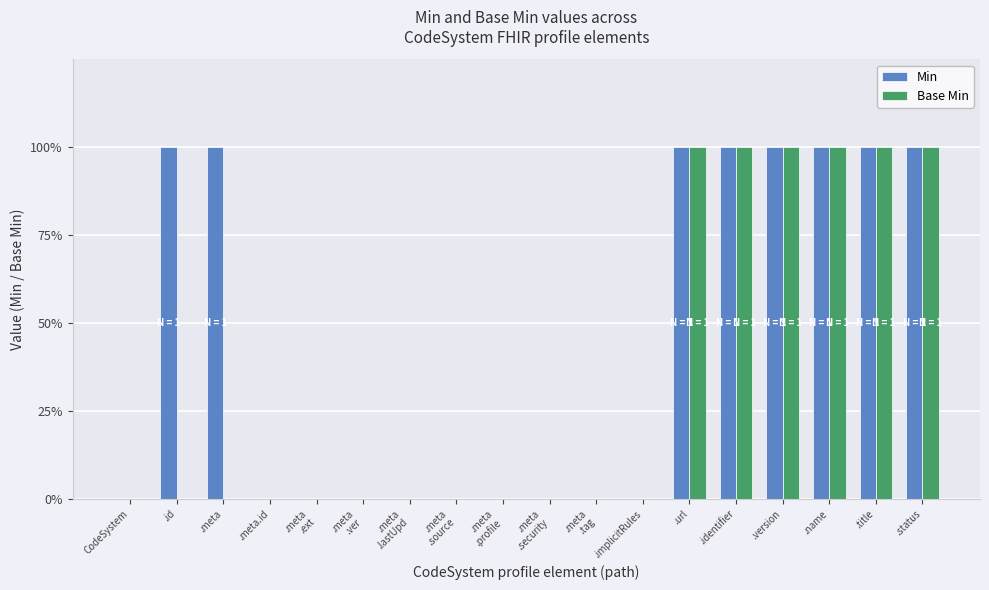

Which category has the highest value in the Min series?

.id